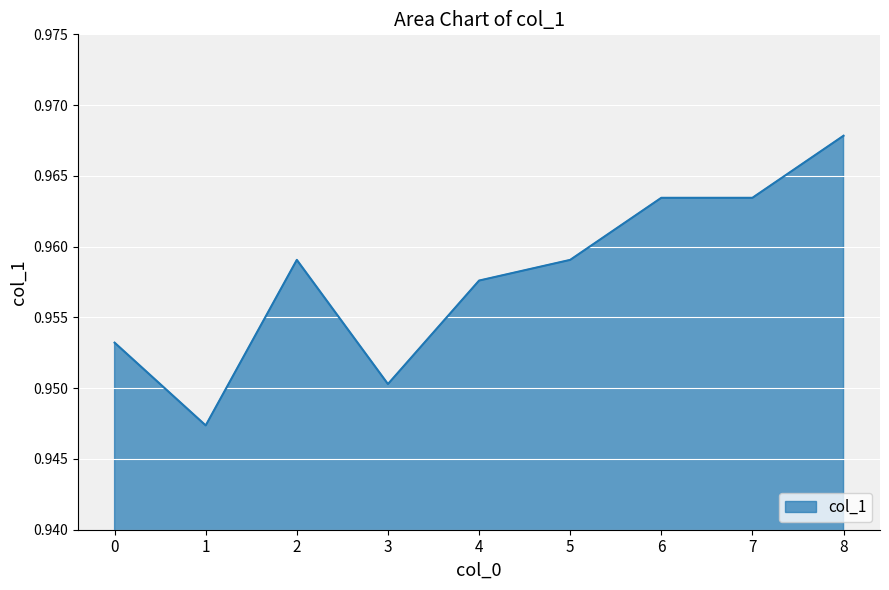

Which label corresponds to the largest value in the chart?

8